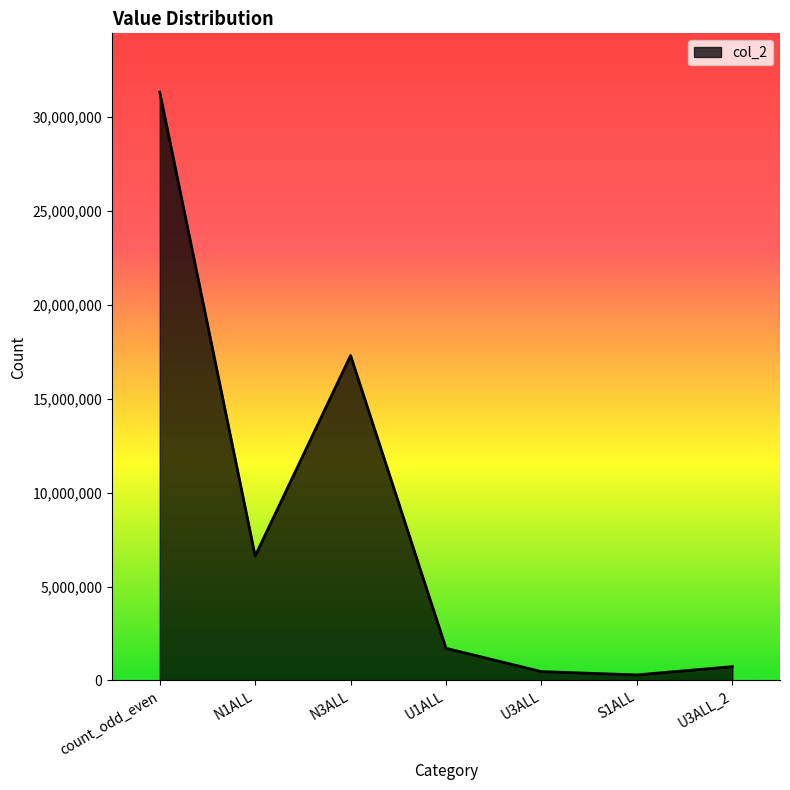

What is the difference between the second highest and minimum values?

17004216